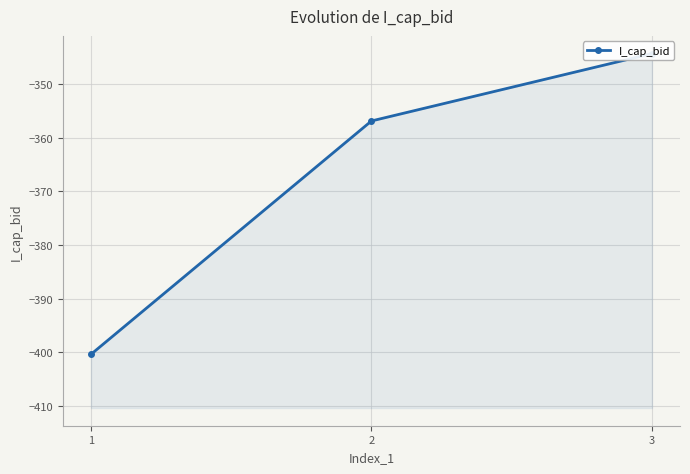

List the labels in order of value, largest first.

3, 2, 1